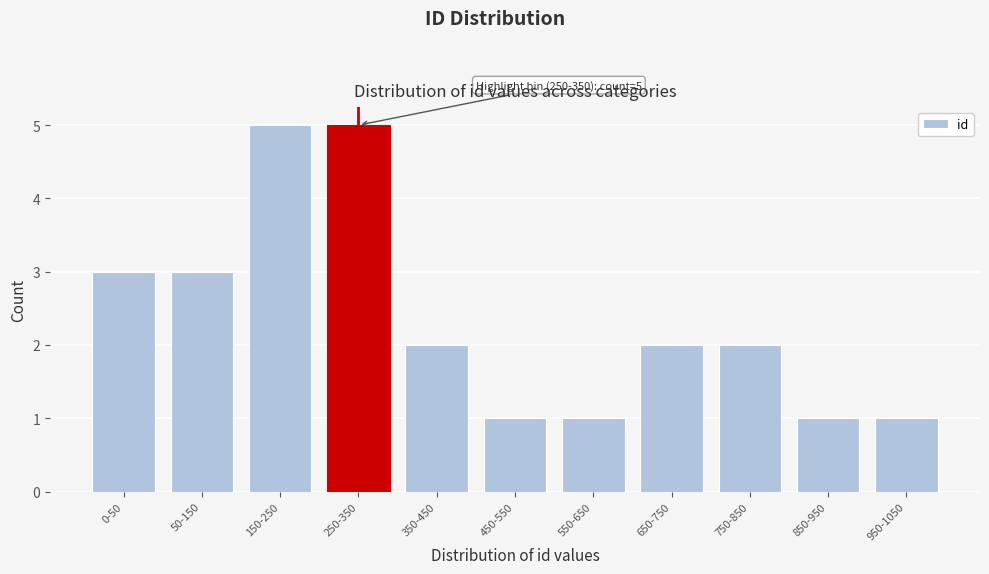

Reading left to right, extract all data points from this chart.

3	3	5	5	2	1	1	2	2	1	1